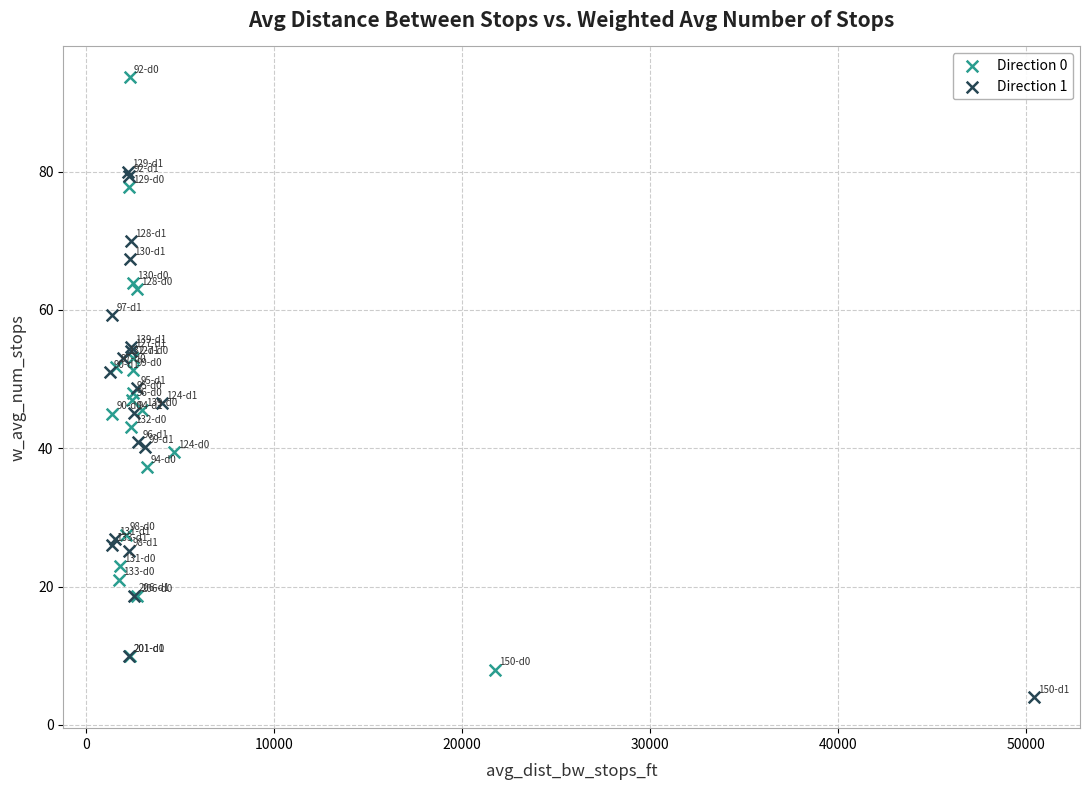

Which series contains the lowest Y value?

Direction 1